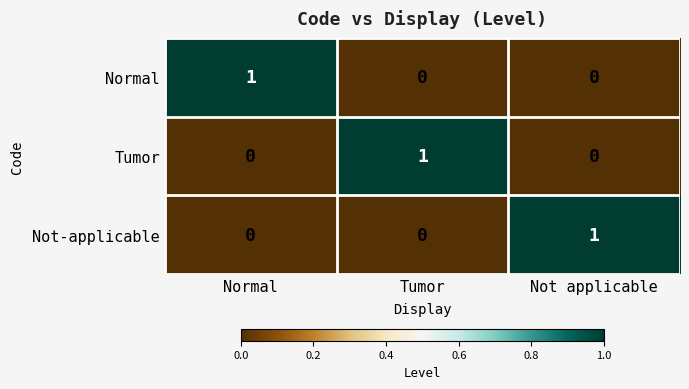

Is it true that Tumor equals 0 at Normal?

True